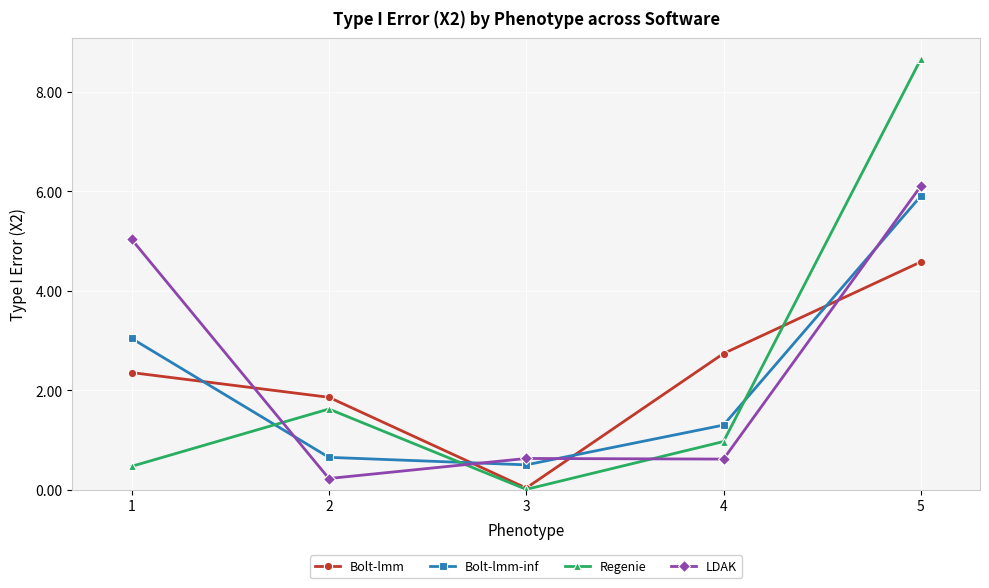

How many lines are shown in the chart?

4